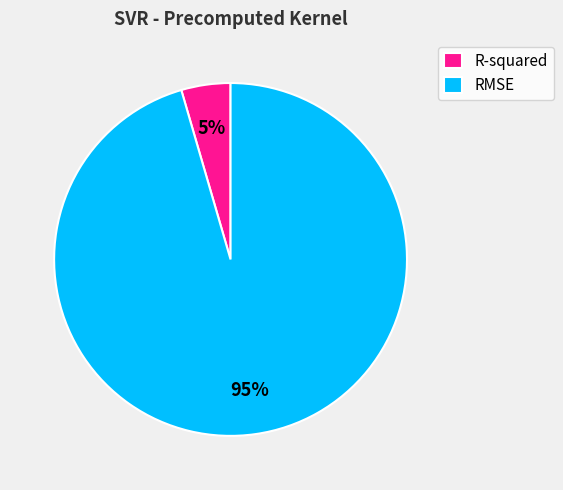

Which slice represents more than half of the pie?

RMSE